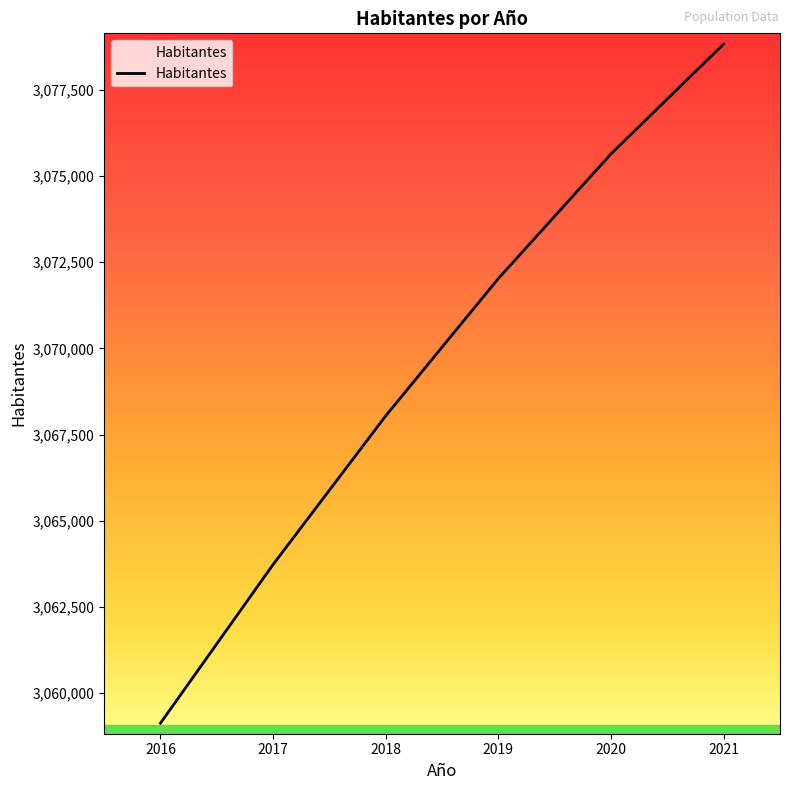

Approximately how many times larger is the value at 2020 compared to 2016?

1.0